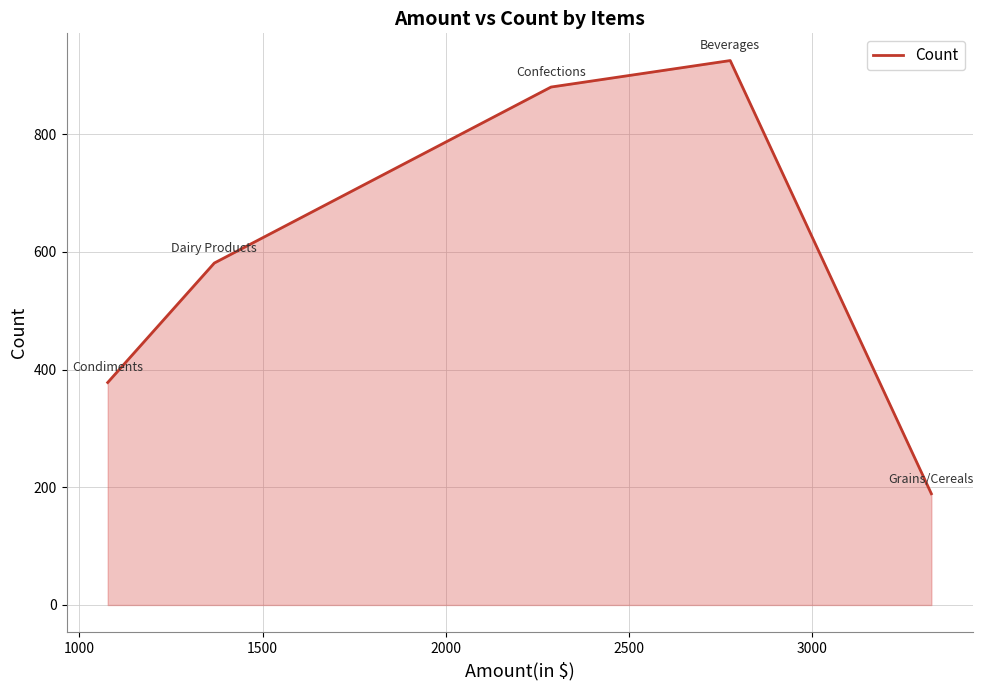

Reading right to left, extract all data points from this chart.

189	925	880	581	378